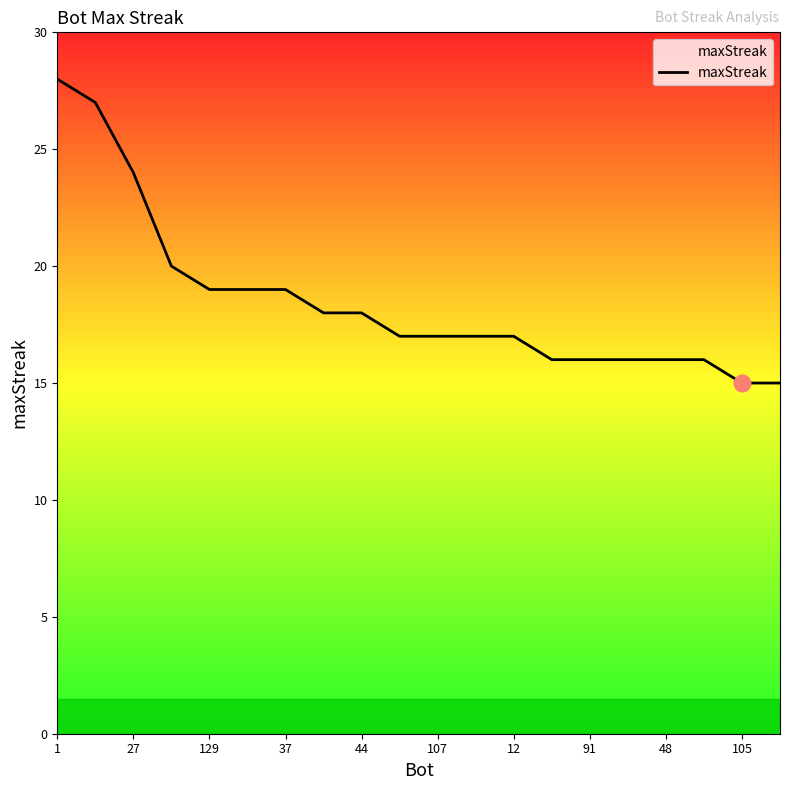

What is the difference between the maximum and minimum values?

13